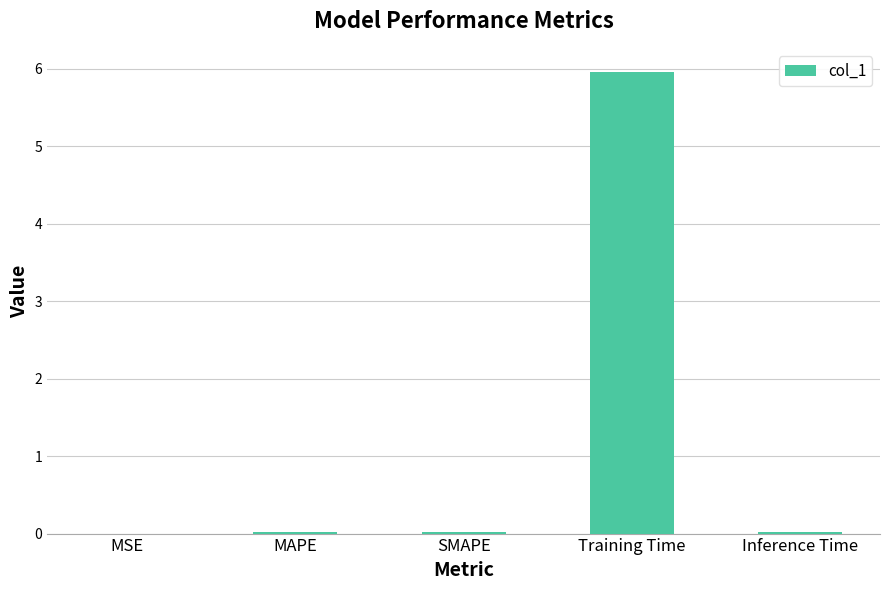

How many distinct data groups are displayed?

1